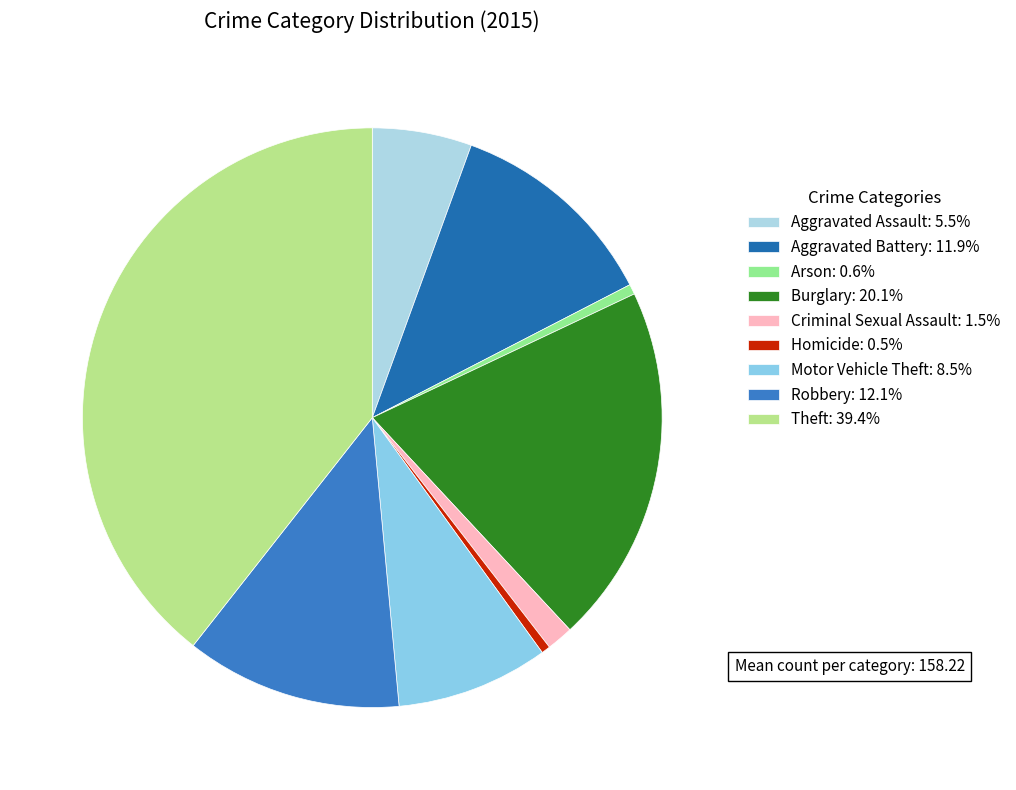

Is Burglary the majority of the pie?

No